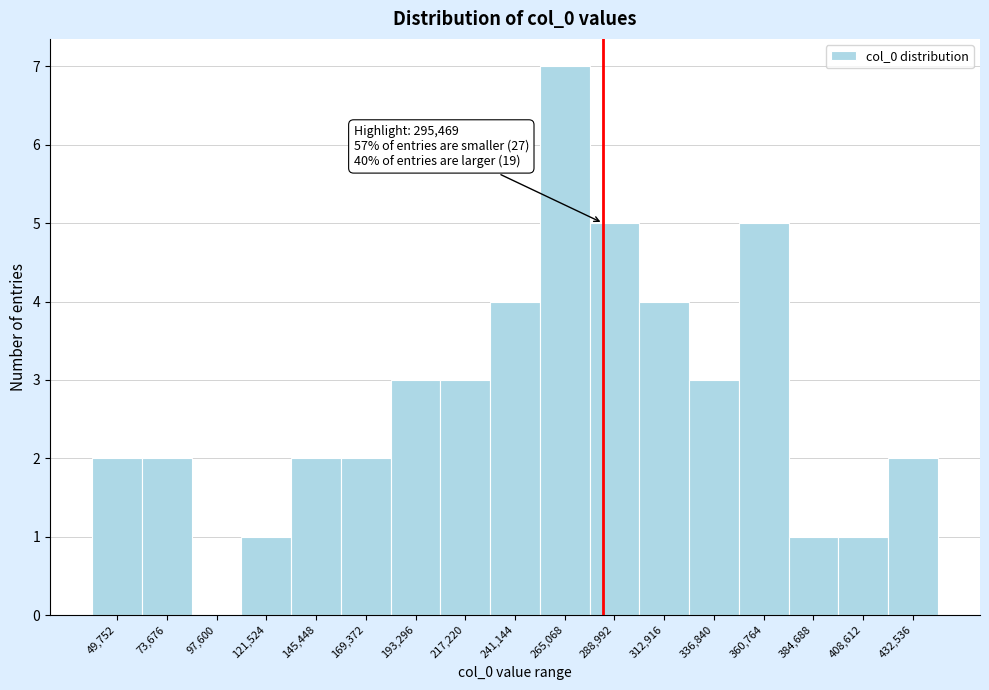

Reading right to left, extract all data points from this chart.

432,536=2	408,612=1	384,688=1	360,764=5	336,840=3	312,916=4	288,992=5	265,068=7	241,144=4	217,220=3	193,296=3	169,372=2	145,448=2	121,524=1	97,600=0	73,676=2	49,752=2